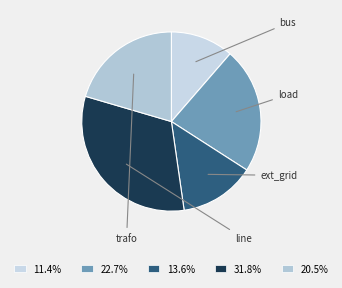

How many slices are in this pie chart?

5